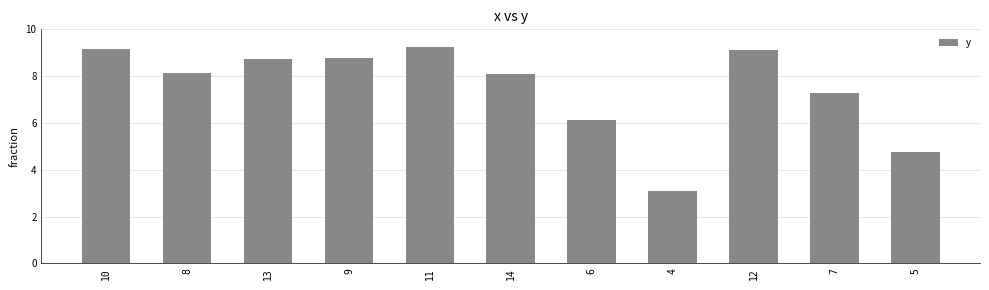

What is the difference between the maximum and minimum values?

6.2